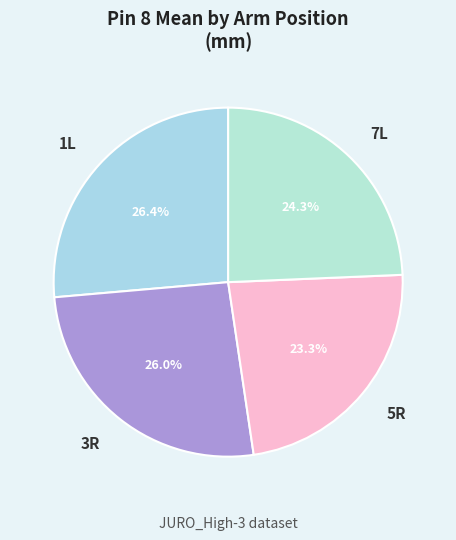

How many slices are in this pie chart?

4